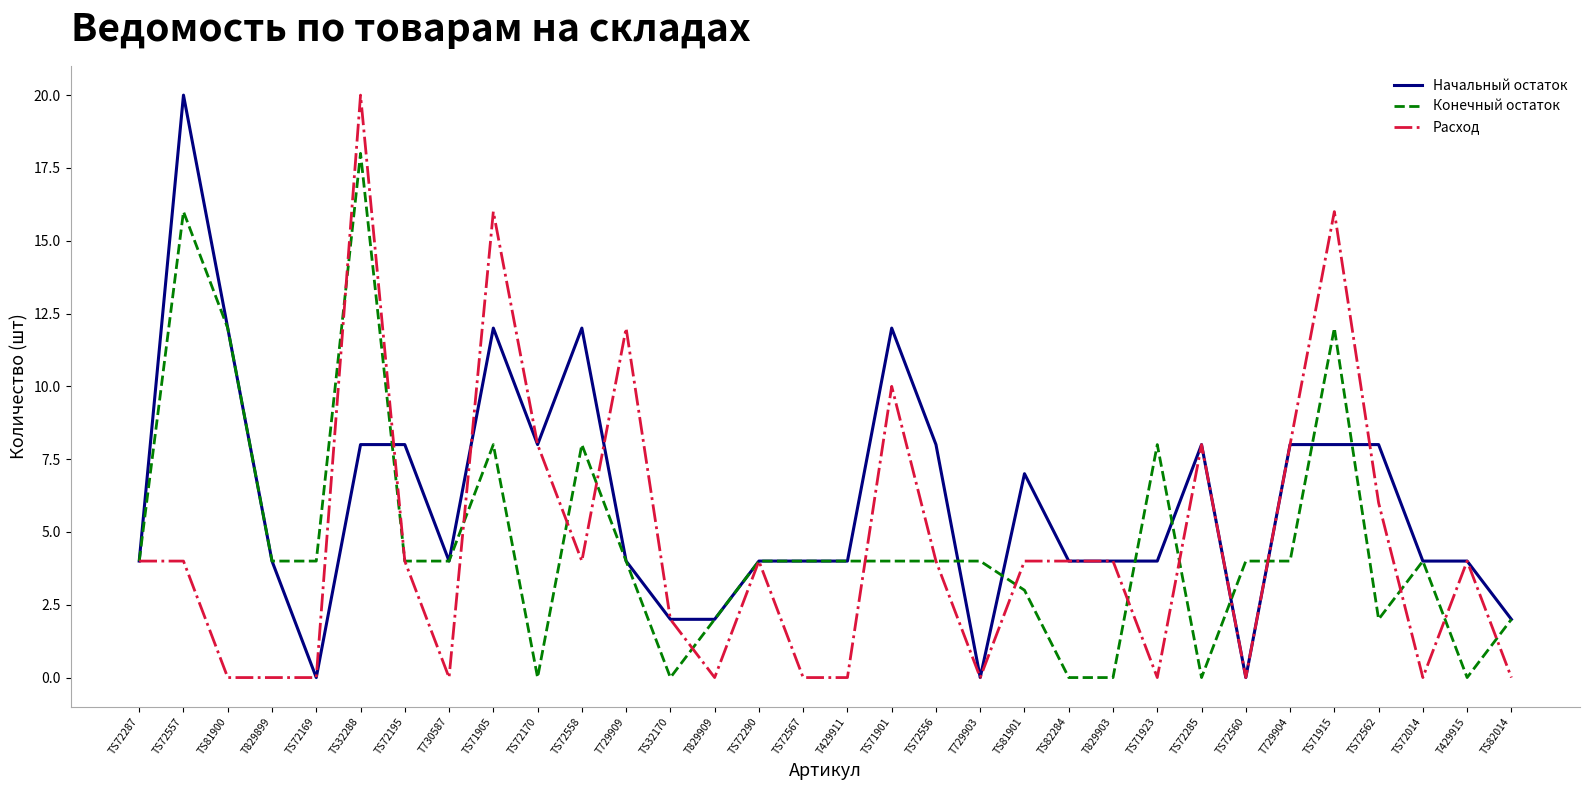

True or false: Конечный остаток has more than 1 interior local peaks.

True